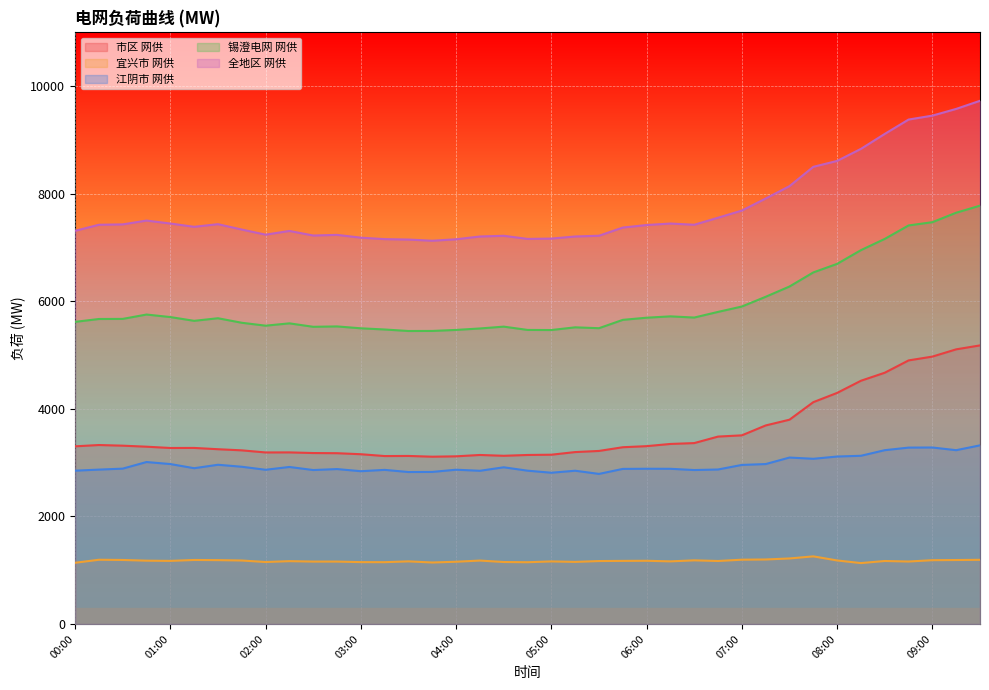

What is the value of the 市区 网供 point at the 1st from the left?

3304